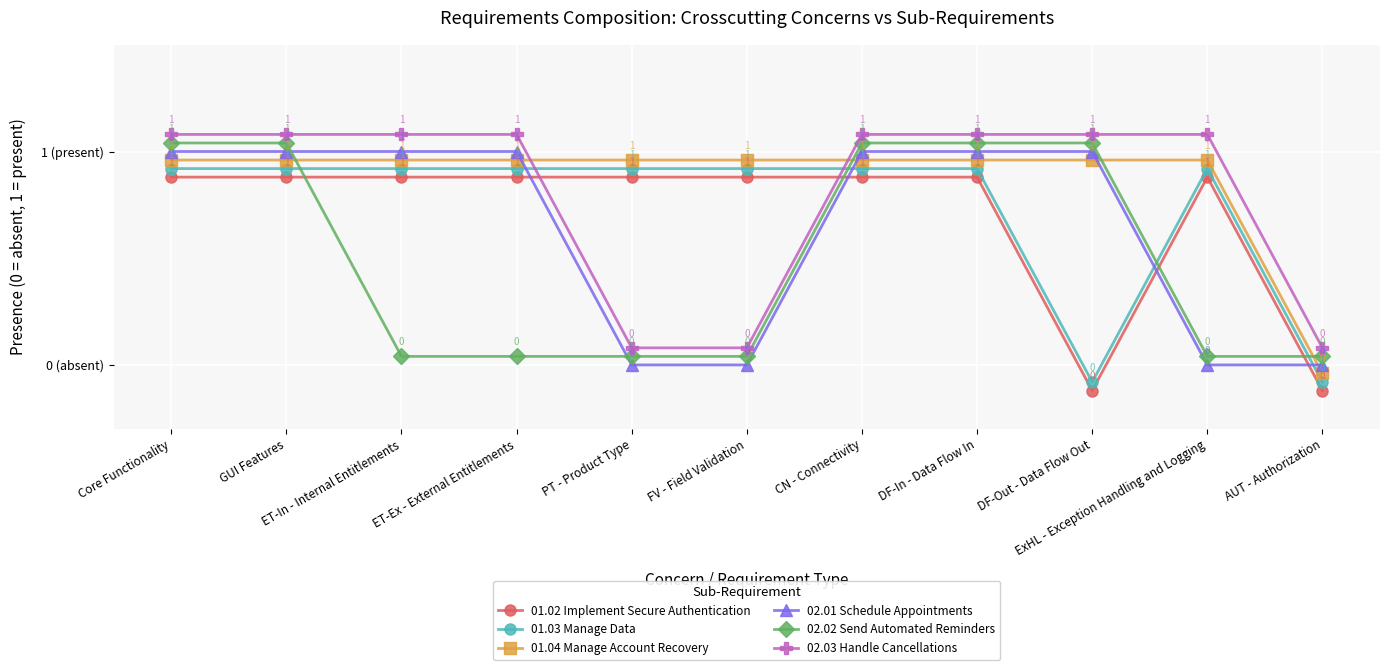

After their last crossing, which series has the higher values: 01.04 Manage Account Recovery or 02.01 Schedule Appointments?

02.01 Schedule Appointments